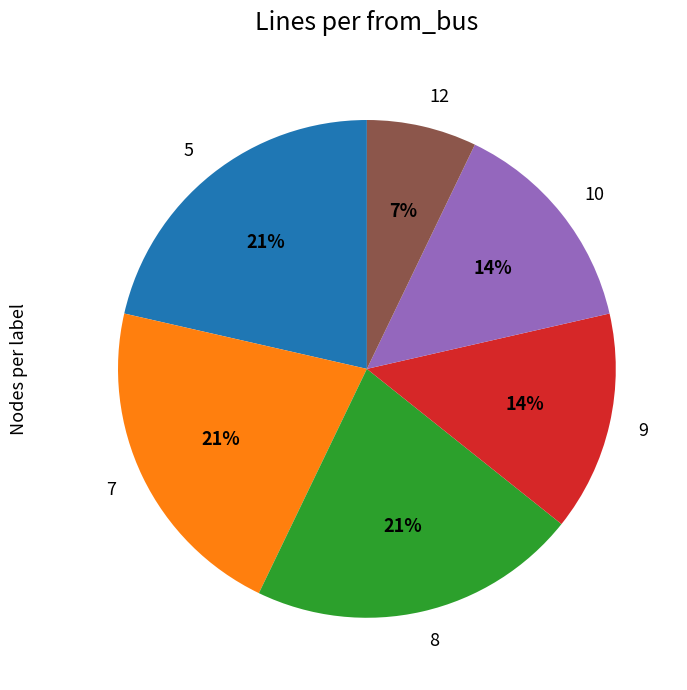

To the nearest percent, what is the difference between the largest and smallest slice percentages?

14%